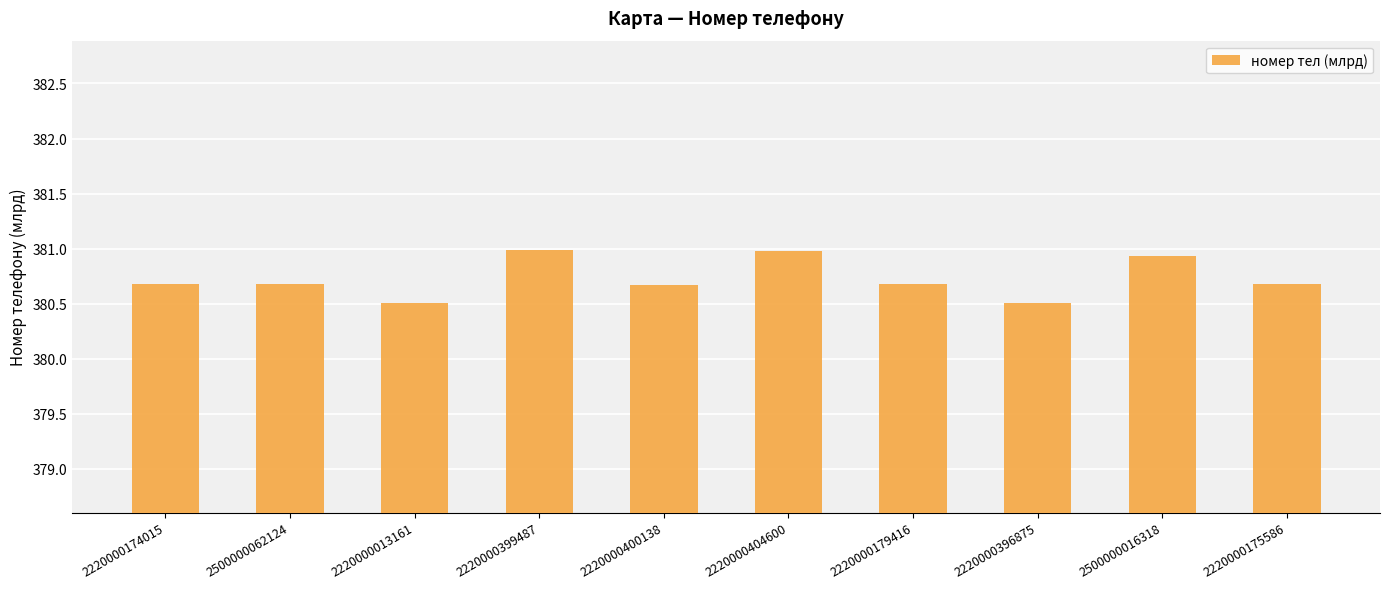

What is the difference between the maximum and second lowest values?

0.5